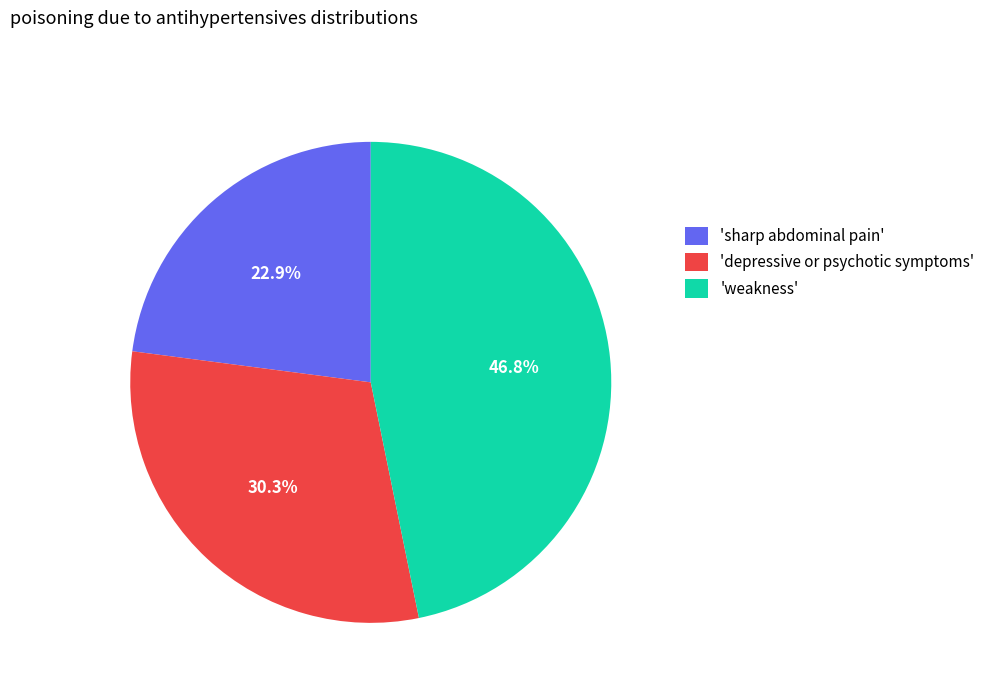

What is the total percentage of 'depressive or psychotic symptoms' and 'weakness'?

77.1%